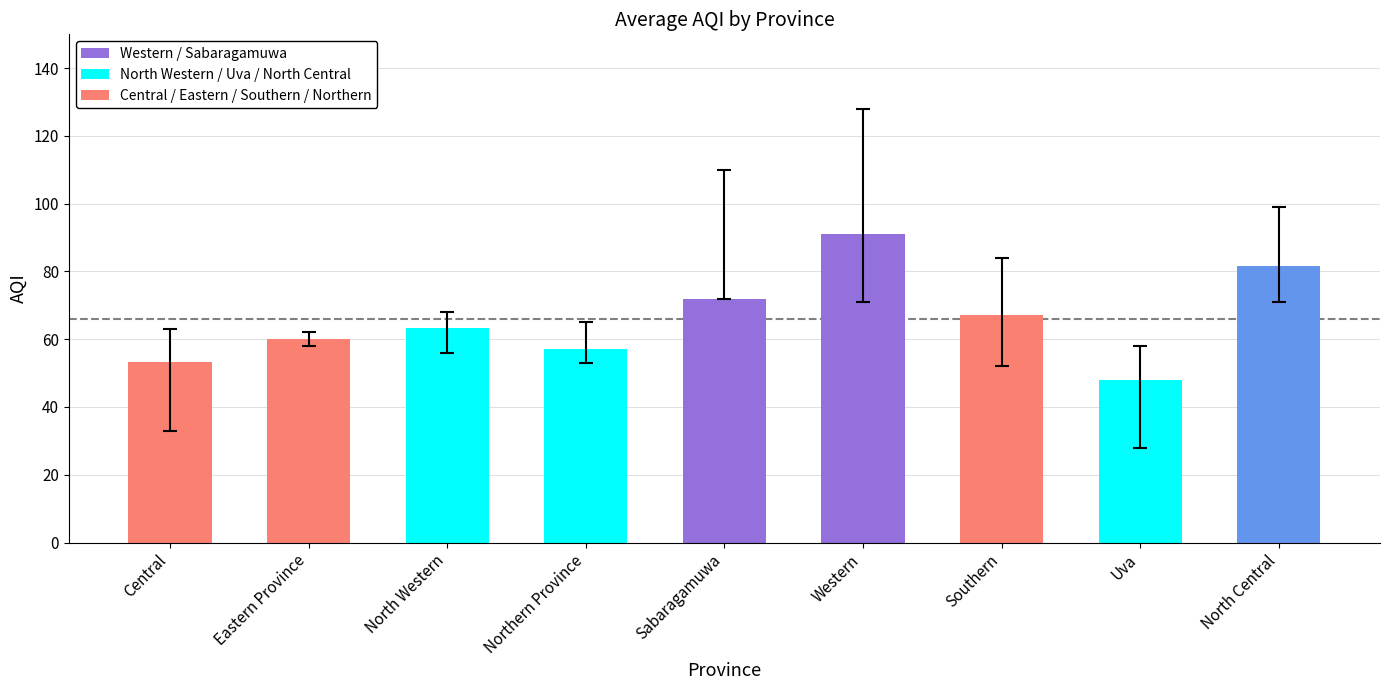

What is the label of the 2nd bar from the left?

Eastern Province